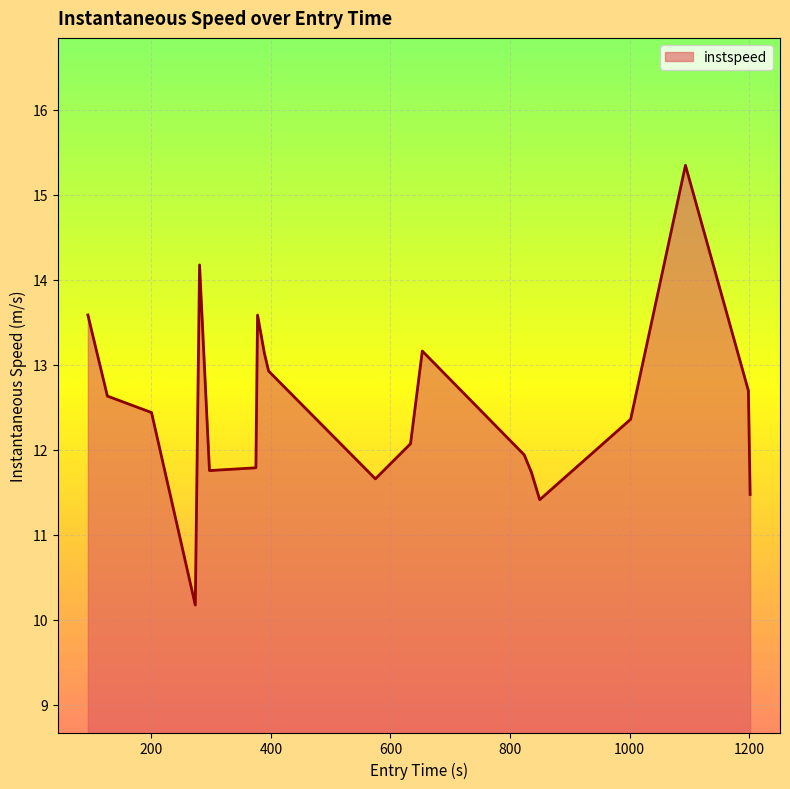

What is the minimum value shown in the chart?

10.2